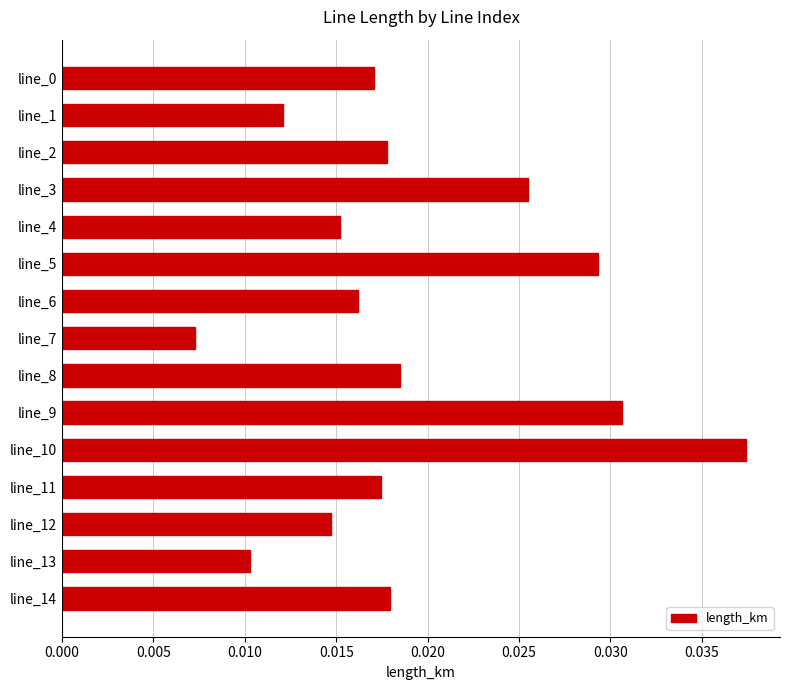

At which label is the value closest to 0?

line_7